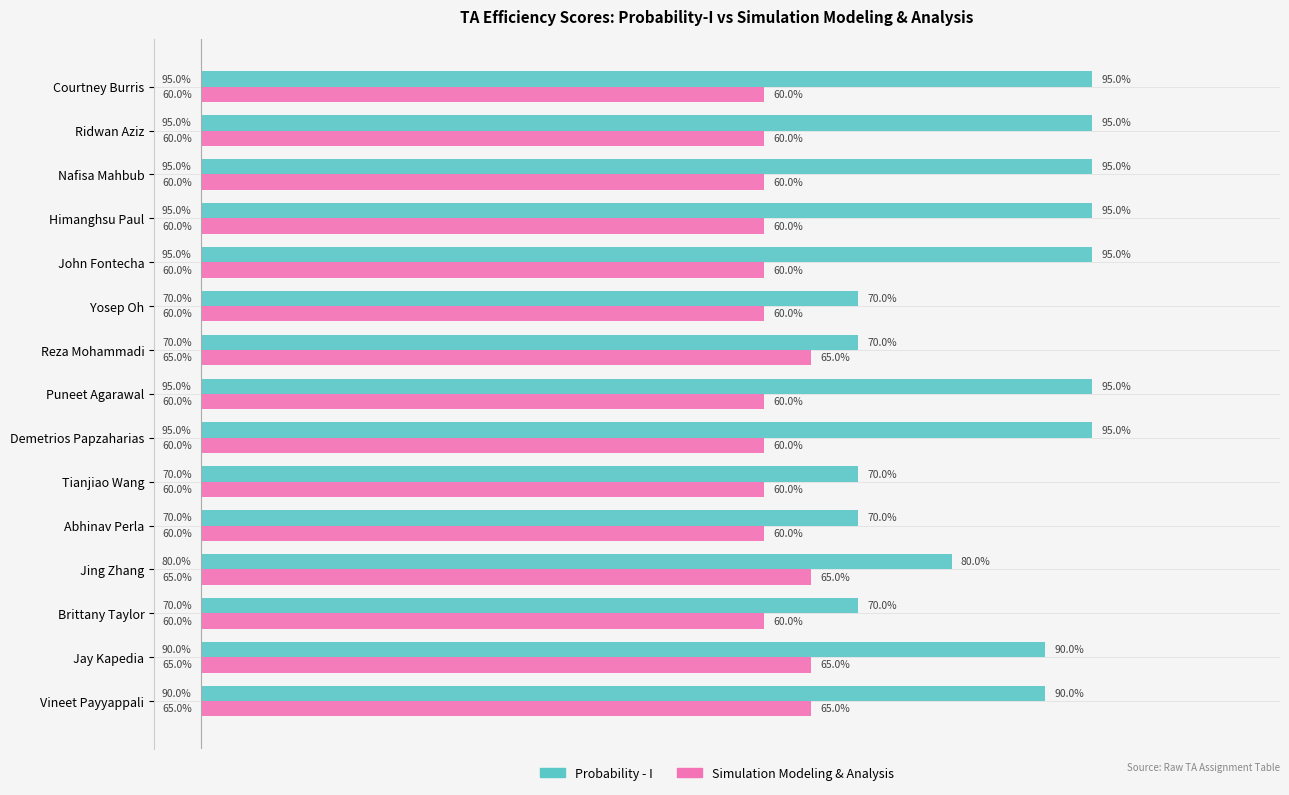

What are all the series names shown in the legend?

Probability - I, Simulation Modeling & Analysis